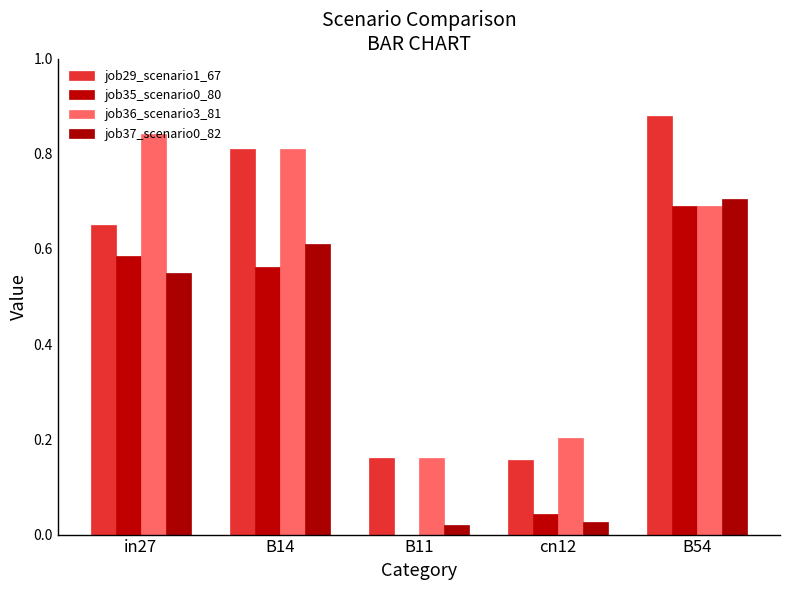

What position from the right is B11?

3